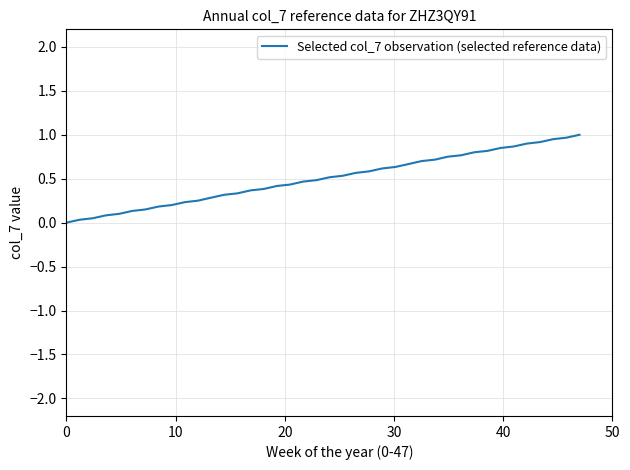

What is the greatest value displayed?

1.0